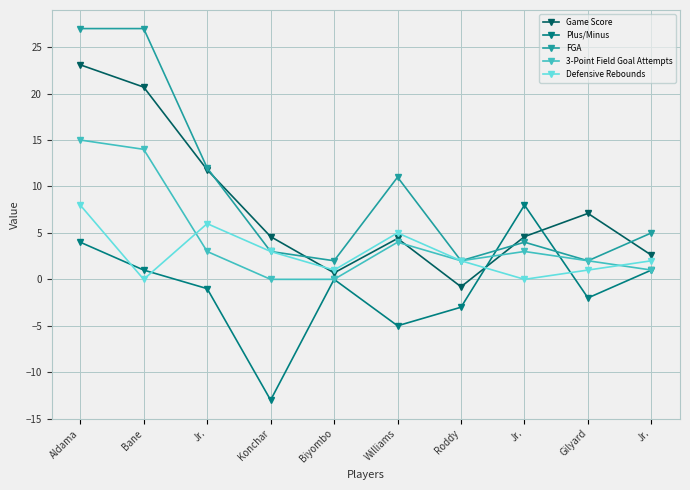

What are all the series names shown in the legend?

Game Score, Plus/Minus, FGA, 3-Point Field Goal Attempts, Defensive Rebounds